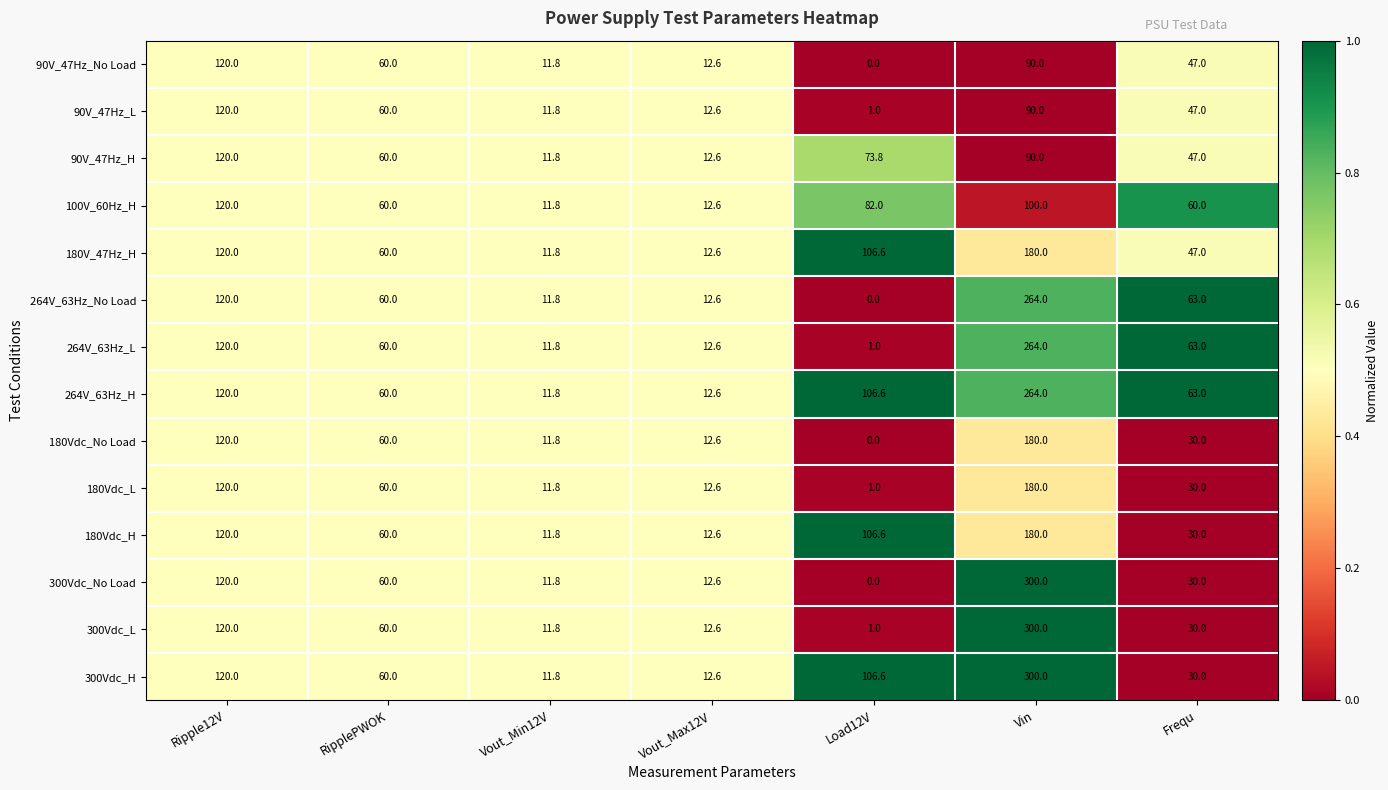

What is the highest value of the 300Vdc_No Load series?

300.0